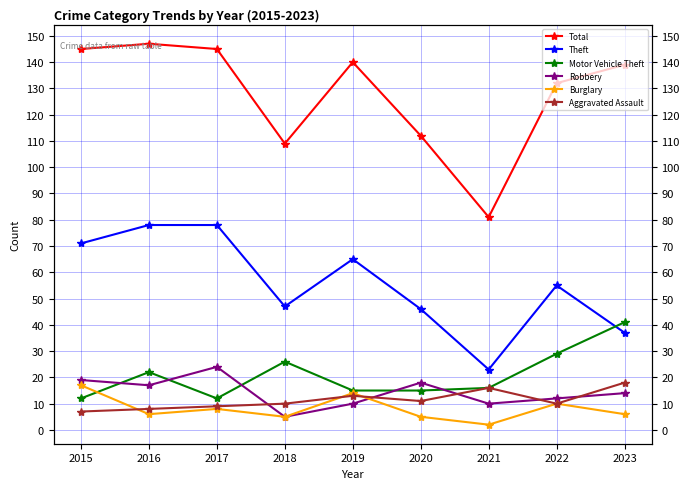

Between 2015 and 2022, which series saw the biggest shift?

Motor Vehicle Theft